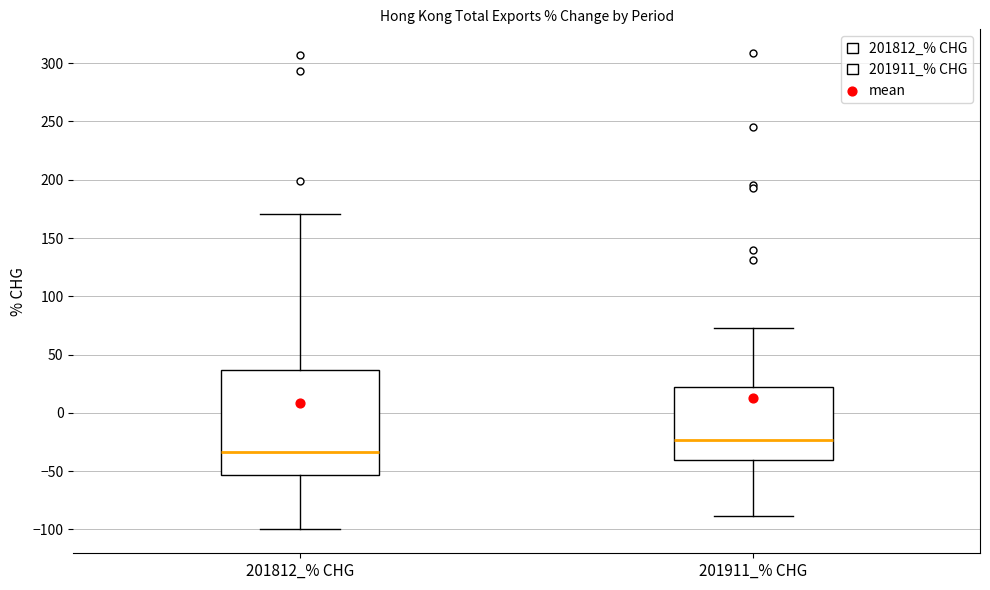

Which box has the highest median line?

201911_% CHG